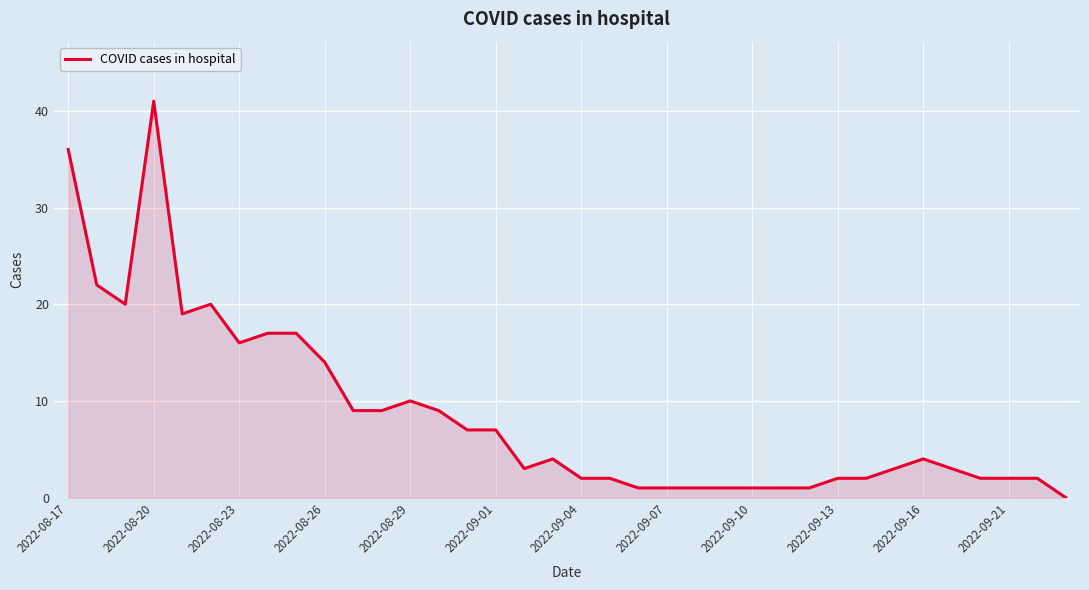

What is the maximum value shown in the chart?

41